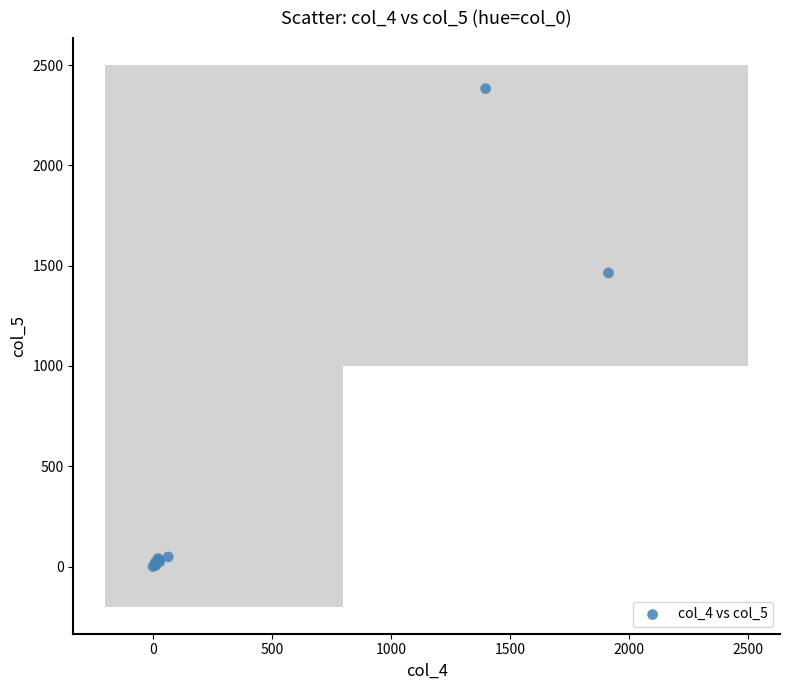

What Y value in the scatter plot is closest to 1191?

1464